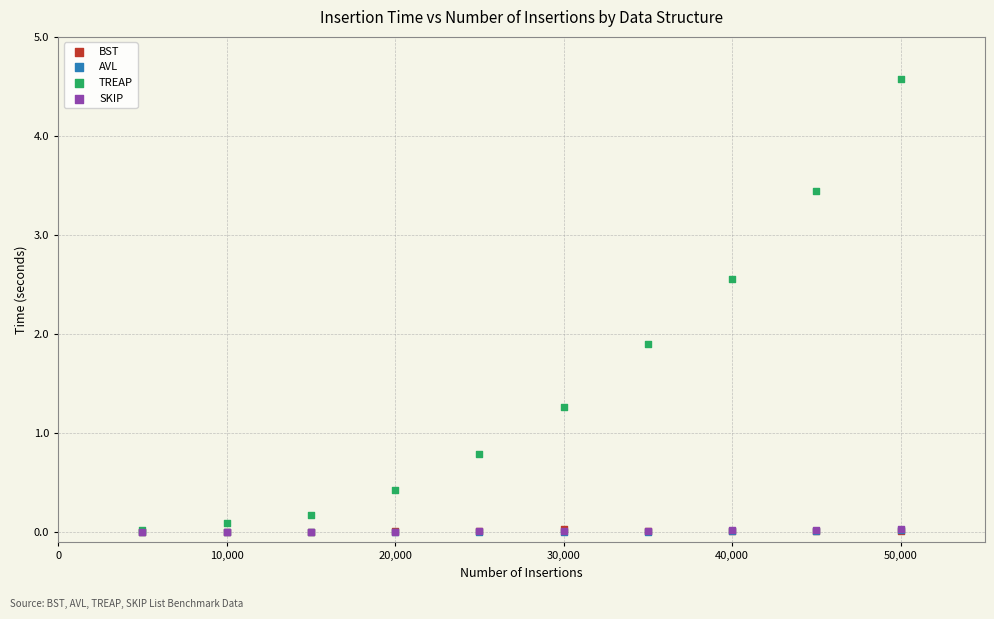

Which series reaches the maximum Y coordinate?

TREAP